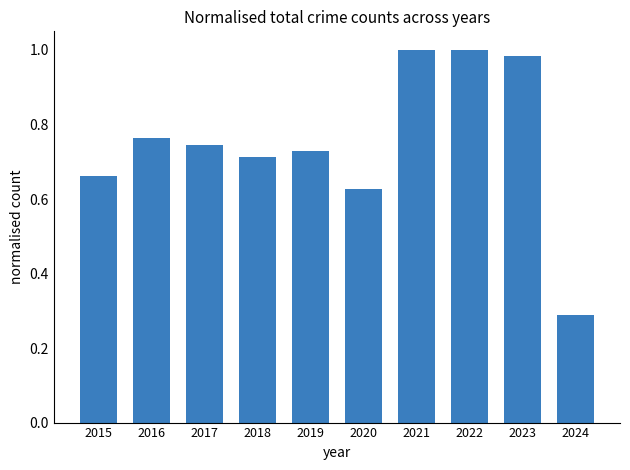

How many distinct data groups are displayed?

1